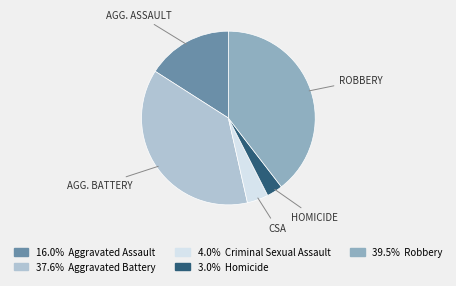

Is there any slice that represents more than half of the pie?

No